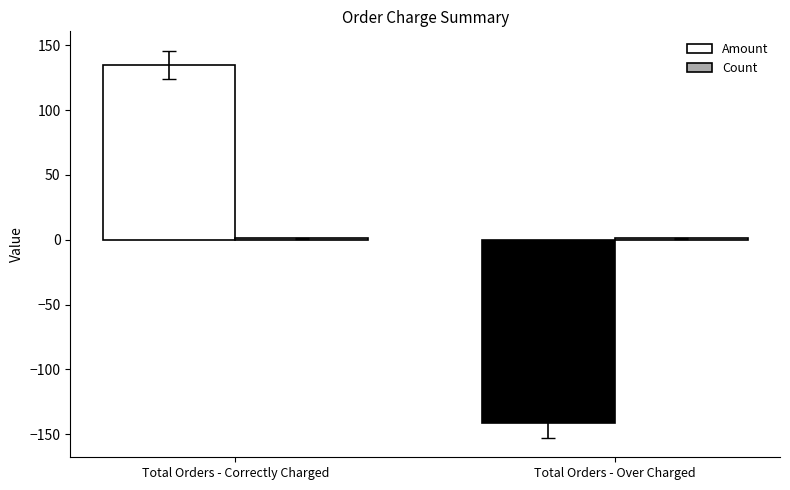

What is the label of the 1st bar from the right?

Total Orders - Over Charged